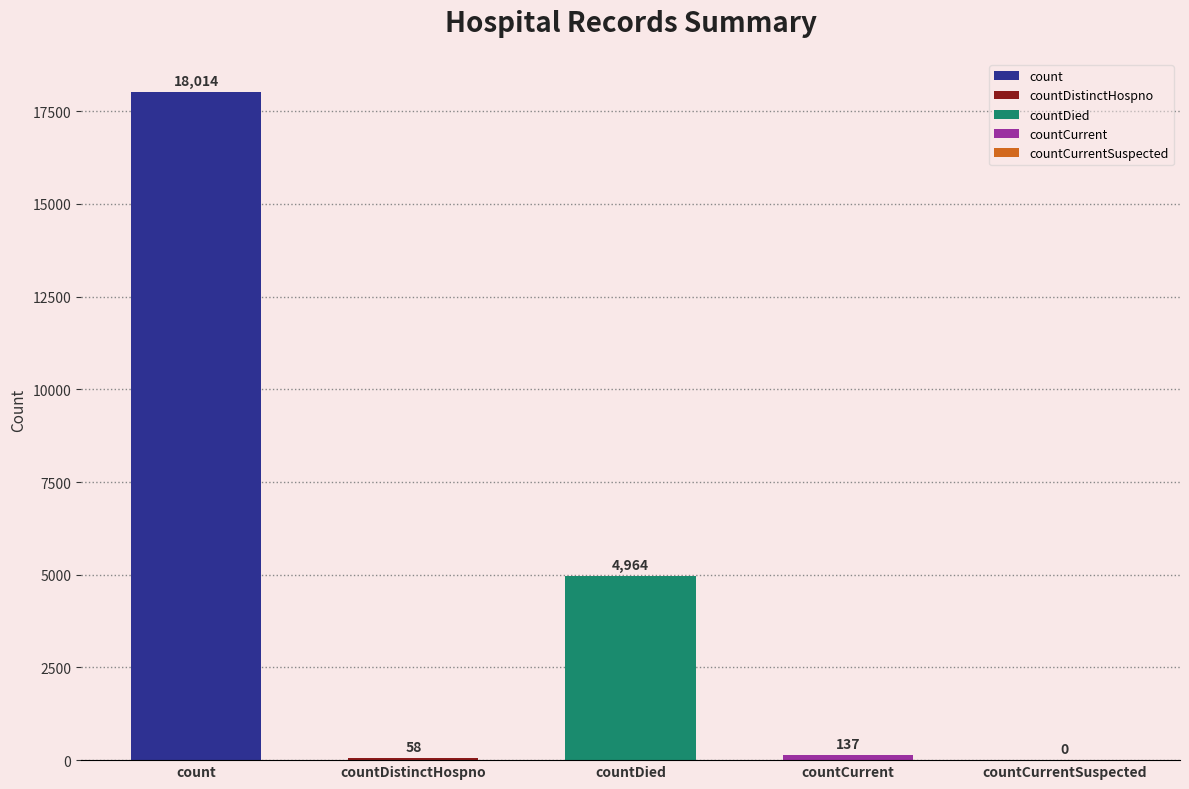

The chart shows a value of 1834 at countDied. True or false?

False